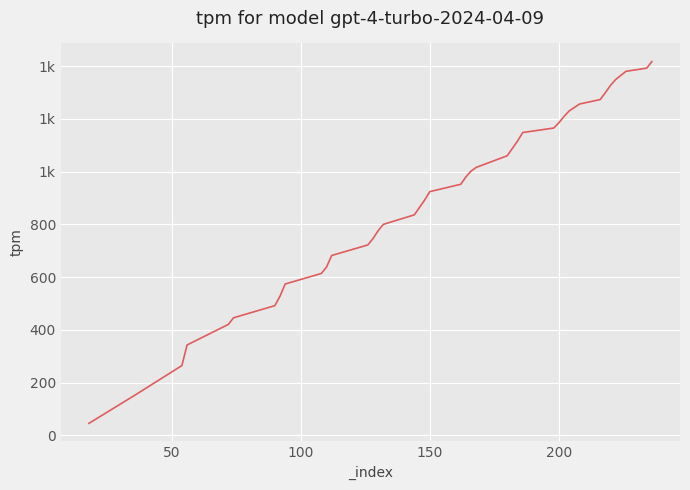

What is the greatest value displayed?

1417